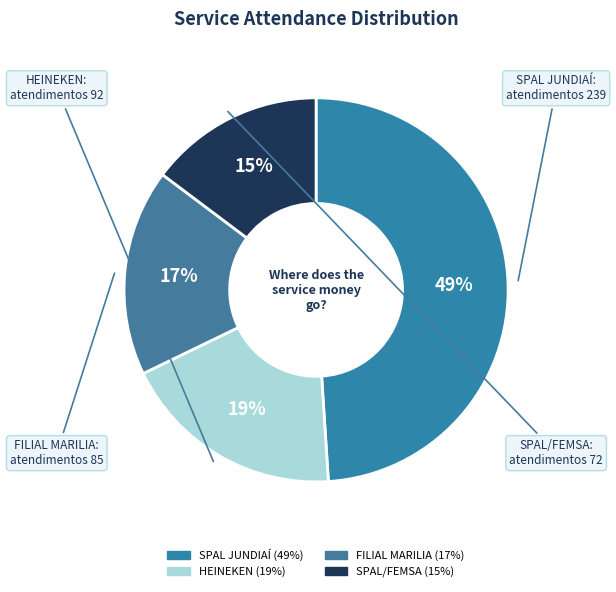

What percentage is the HEINEKEN slice, to the nearest percent?

19%